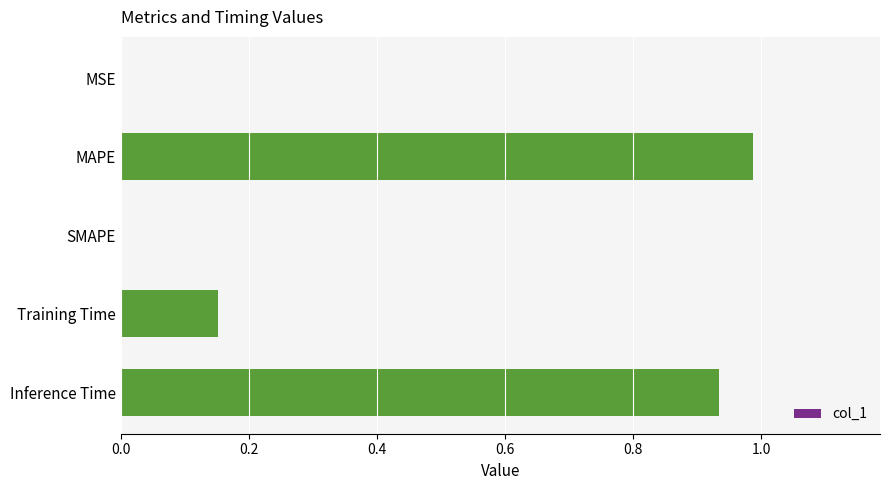

What is the change in value from Training Time to Inference Time?

+0.8